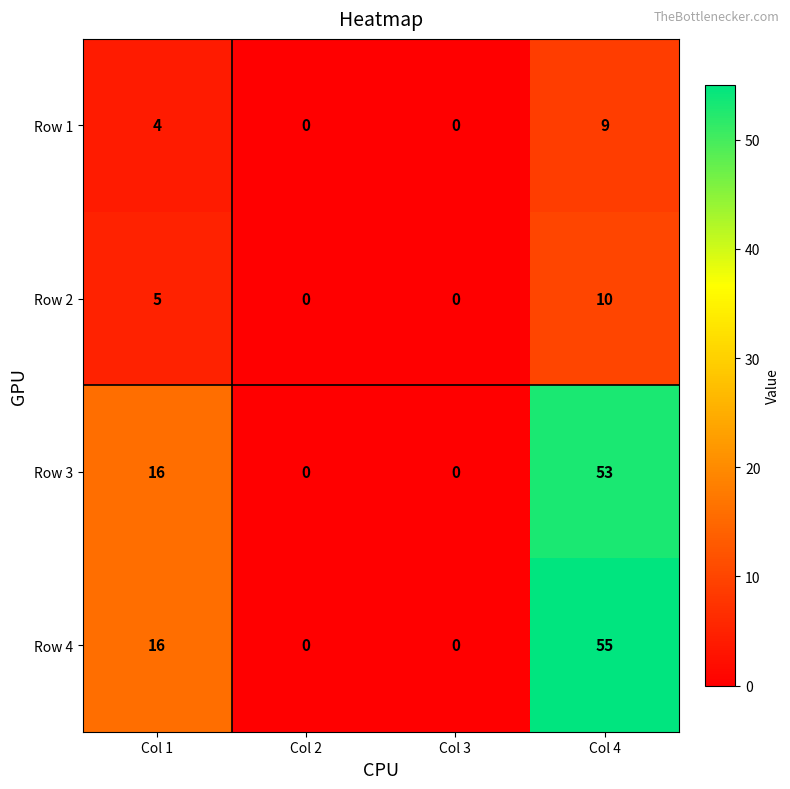

Where is Row 4 nearest to the value 27?

Col 1